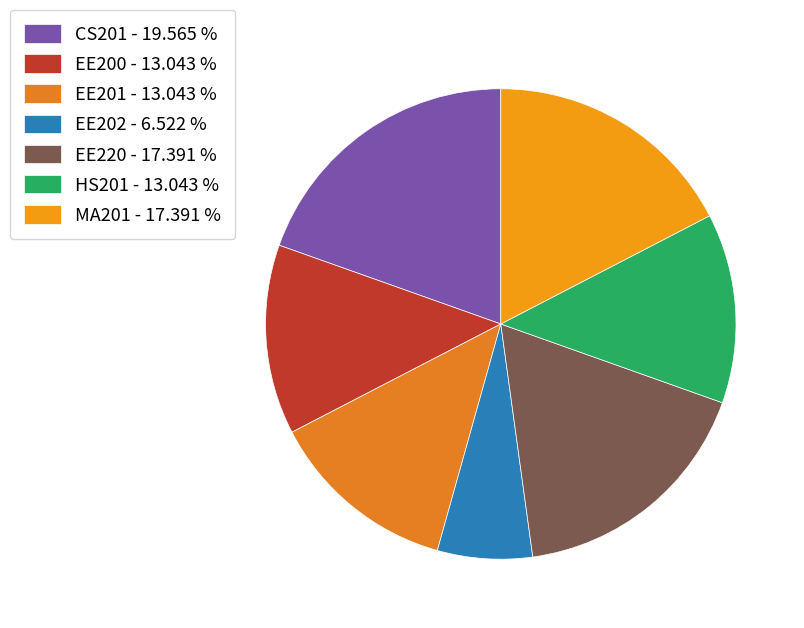

How many slices are in this pie chart?

7